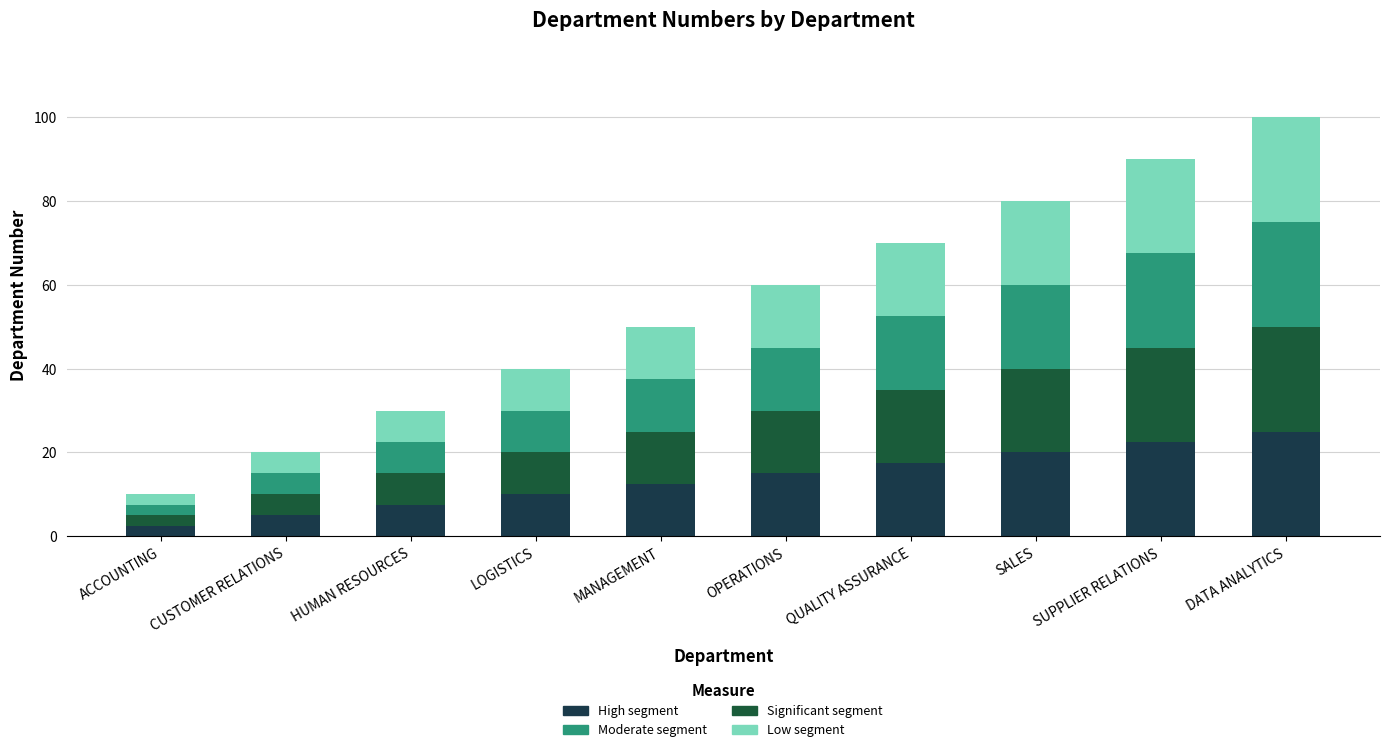

At which category is the sum across all series the highest?

DATA ANALYTICS